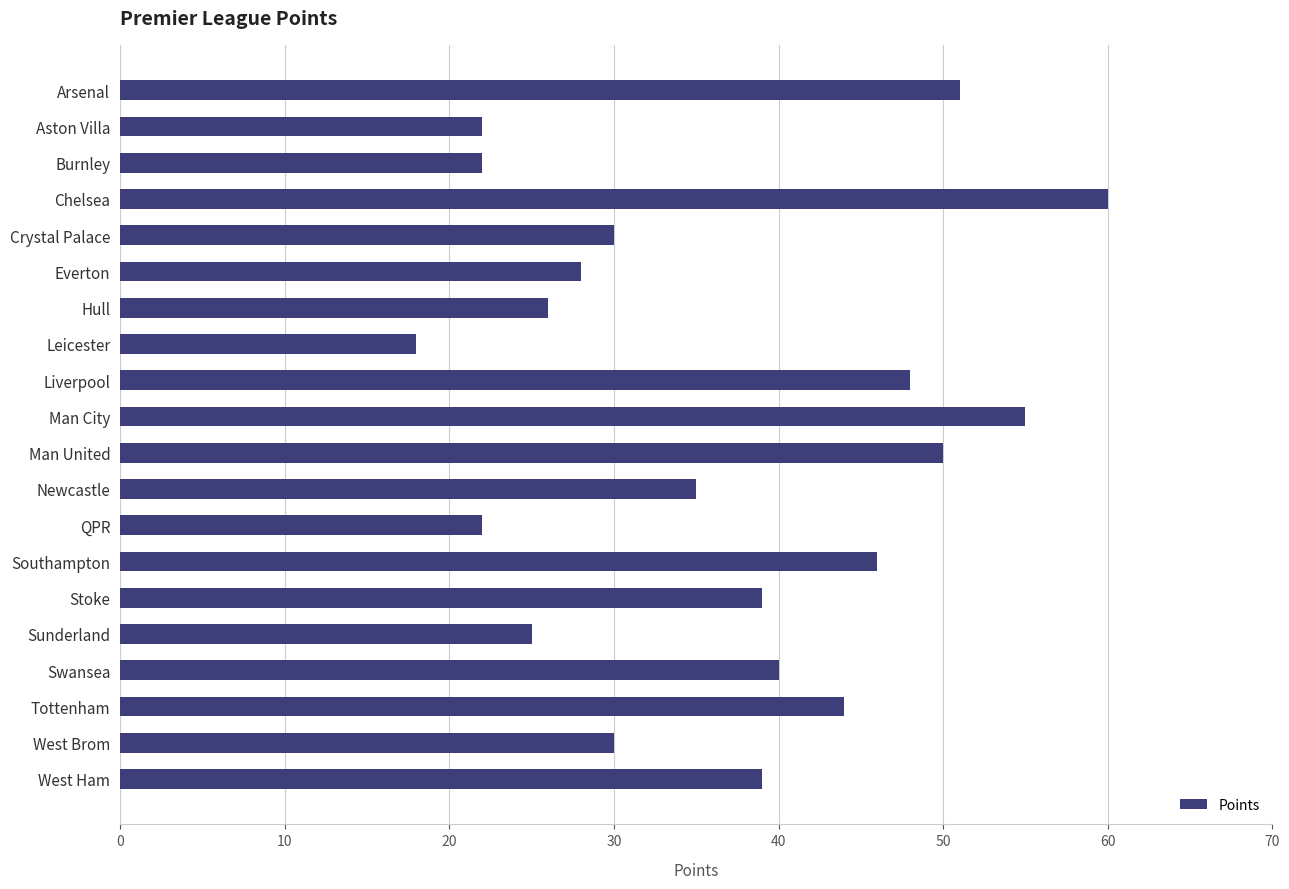

The chart shows a value of 30 at West Brom. True or false?

True